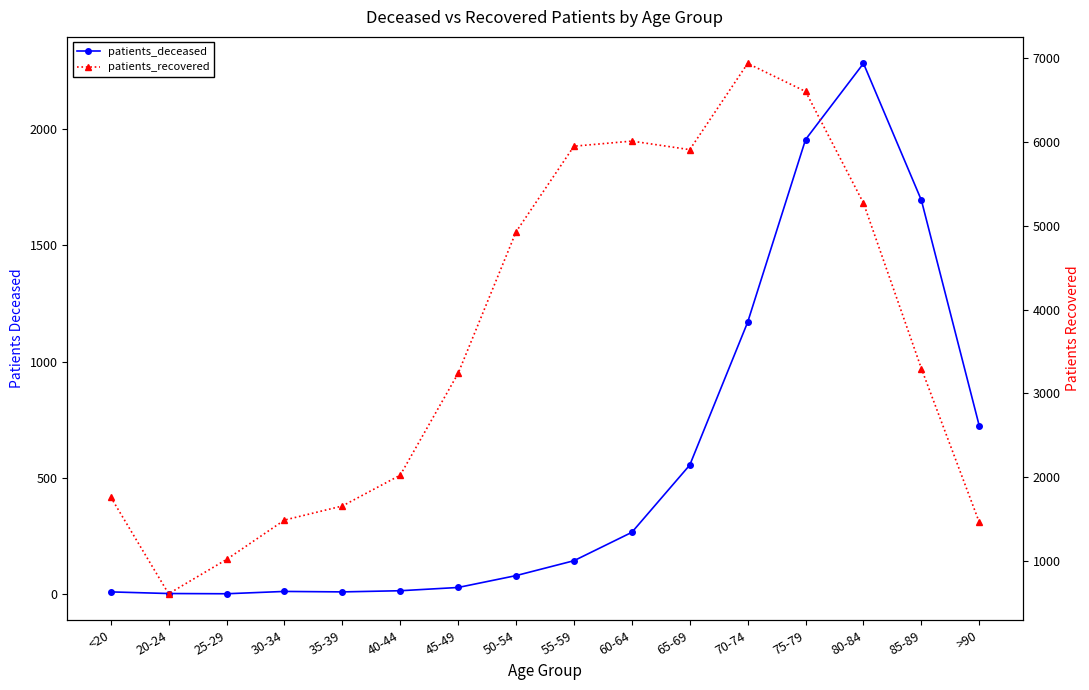

What is the maximum value for patients_recovered?

6938